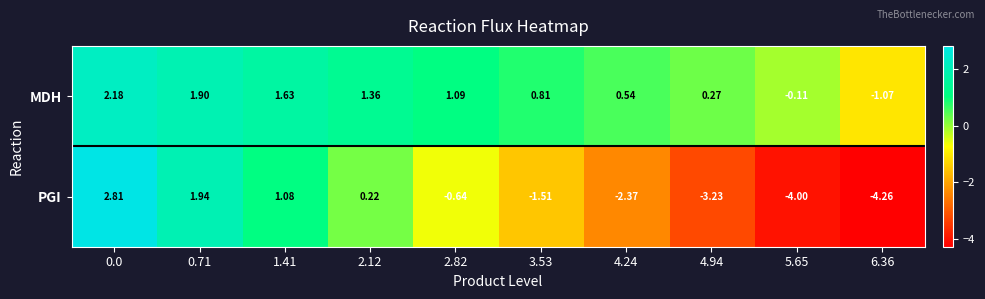

Which series has the largest range (max minus min)?

PGI